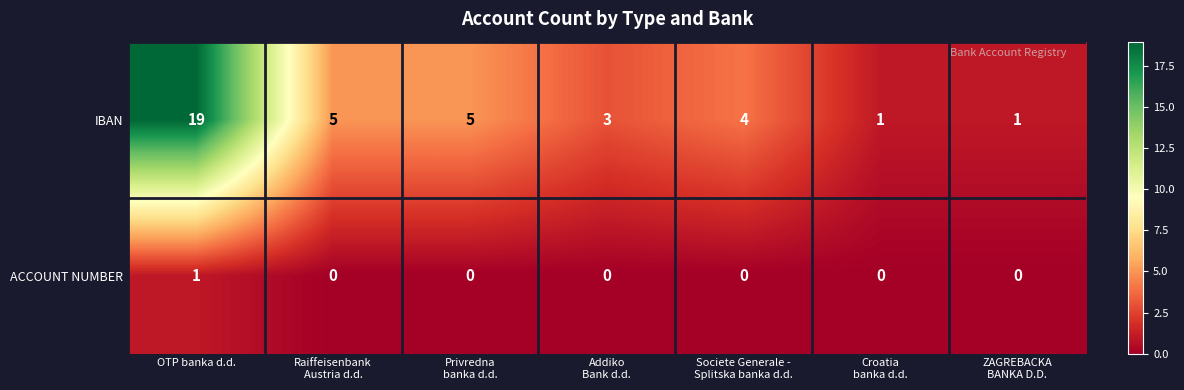

Rank the series by their maximum value, from lowest to highest.

ACCOUNT NUMBER, IBAN